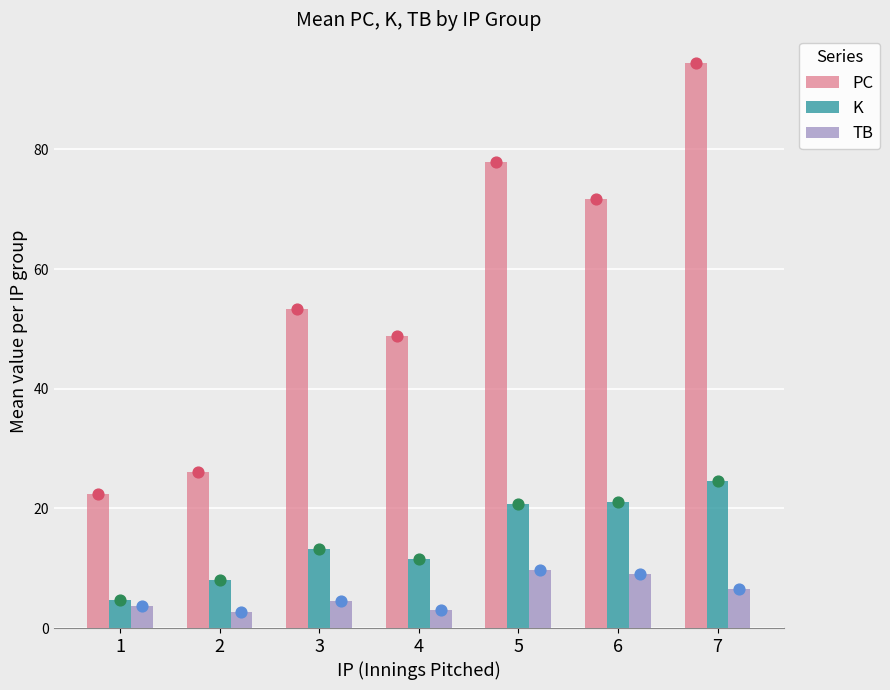

At which category is the sum across all series the highest?

7